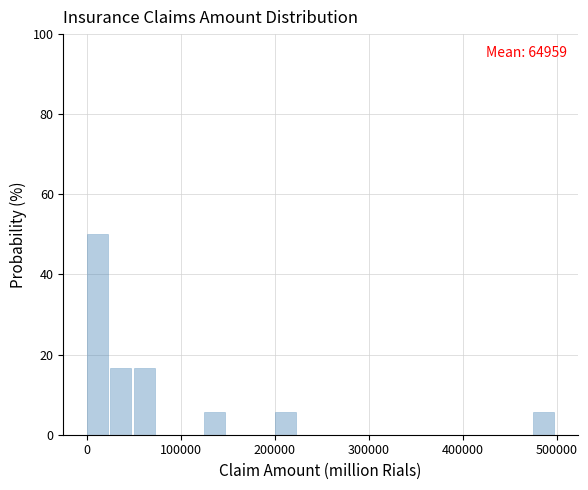

Around what value on the x-axis is the tallest bar? Give the approximate position of its centre, as read against the axis.

10000